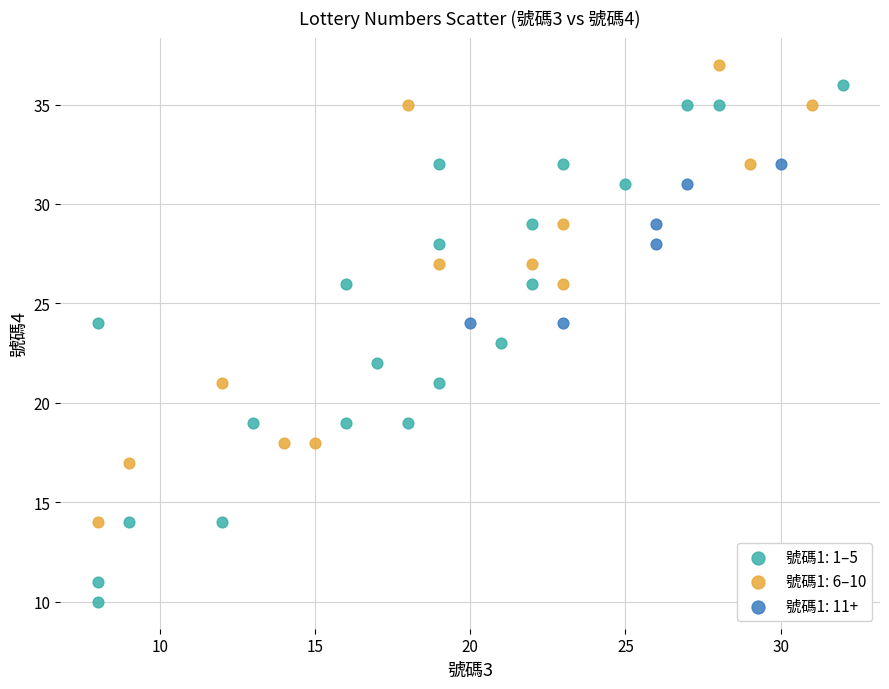

Which series has the largest Y range (max minus min)?

號碼1: 1–5